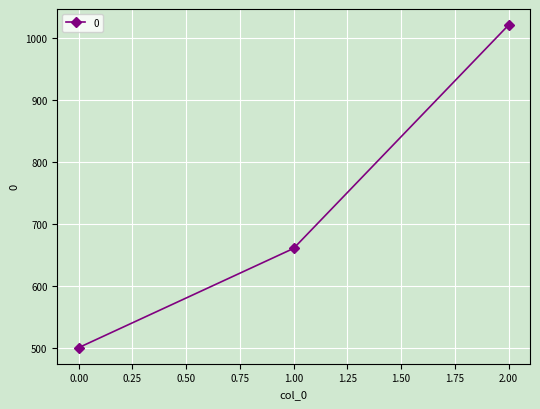

Rank the categories by value from lowest to highest.

0.00, 1.00, 2.00